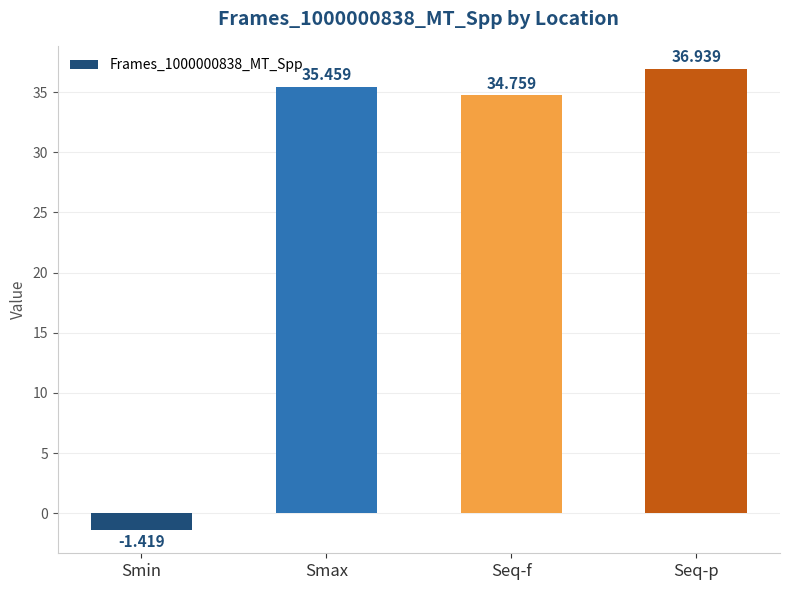

Rank the categories by value from highest to lowest.

Seq-p, Smax, Seq-f, Smin